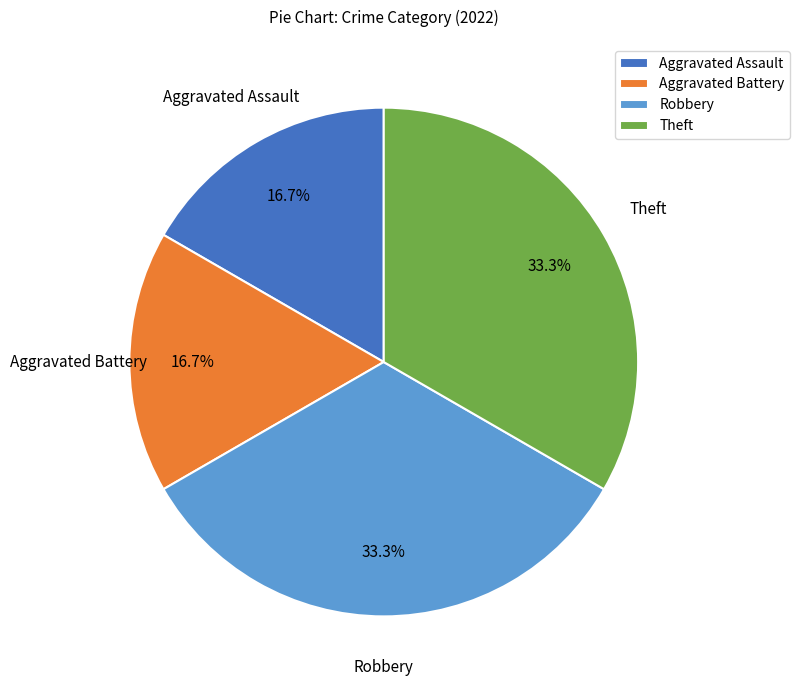

To the nearest percent, what percentage of the pie is Aggravated Assault?

17%